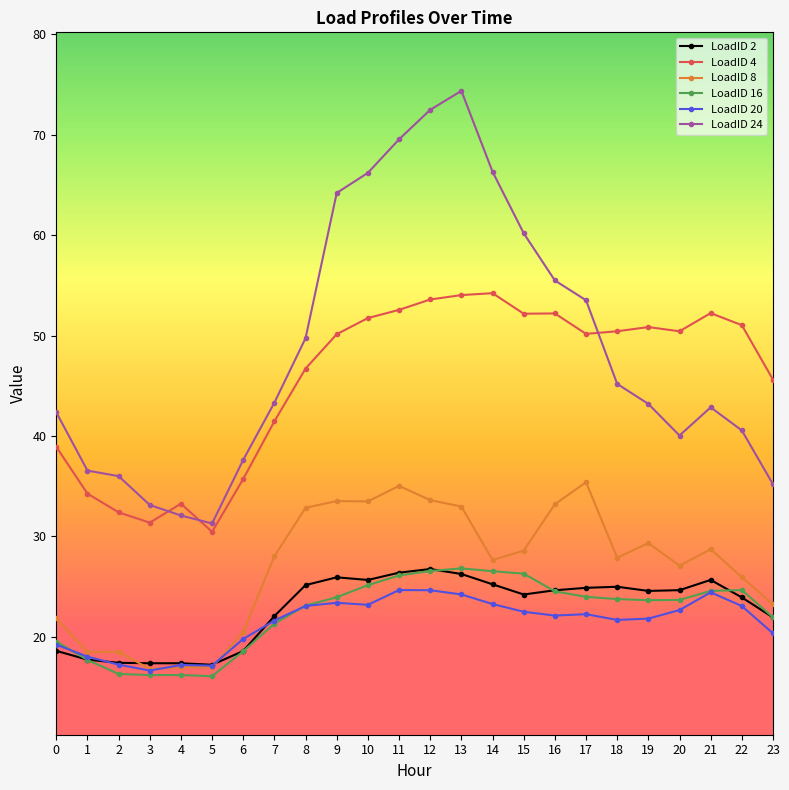

What is the difference between the maximum and minimum values in the LoadID 24 series?

43.1